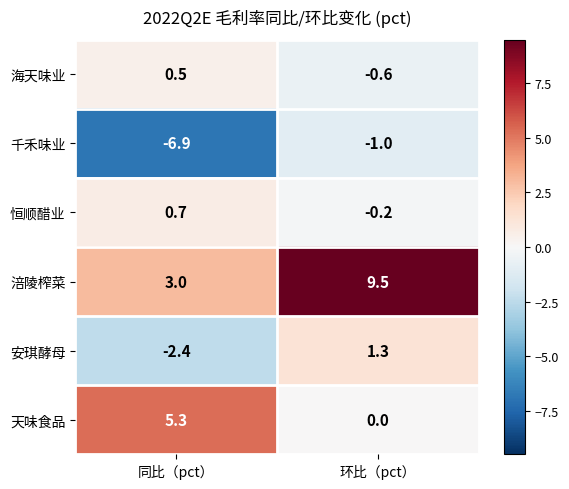

Is the value of 安琪酵母 at 同比（pct） greater than the value of 天味食品 at 环比（pct）?

No